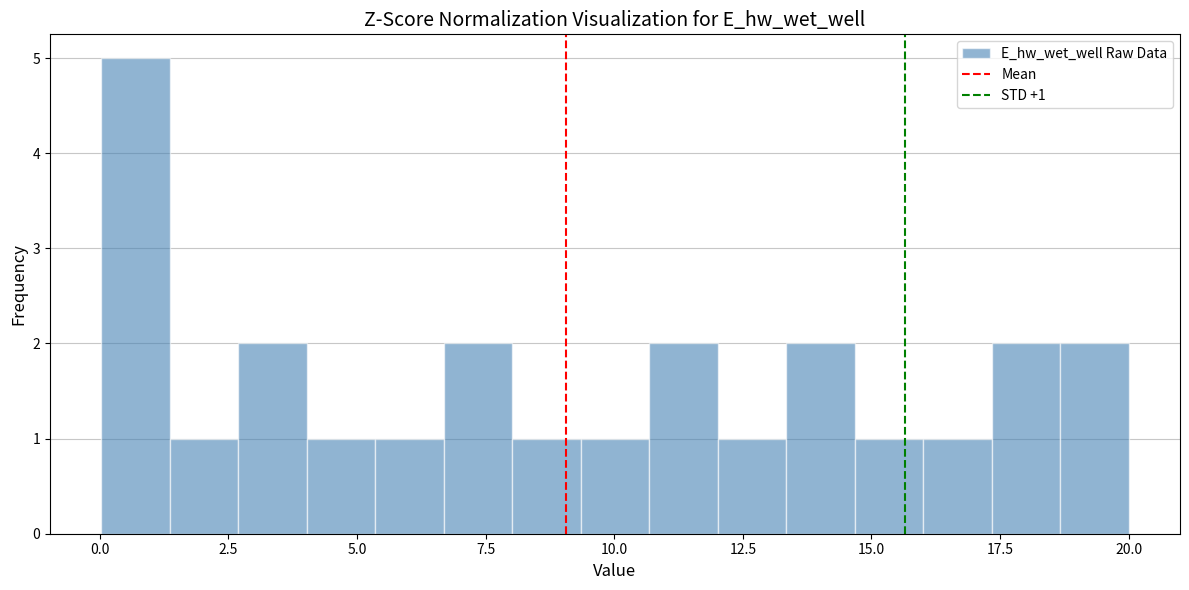

Read against the x-axis, roughly where is the centre of the tallest bar?

0.5